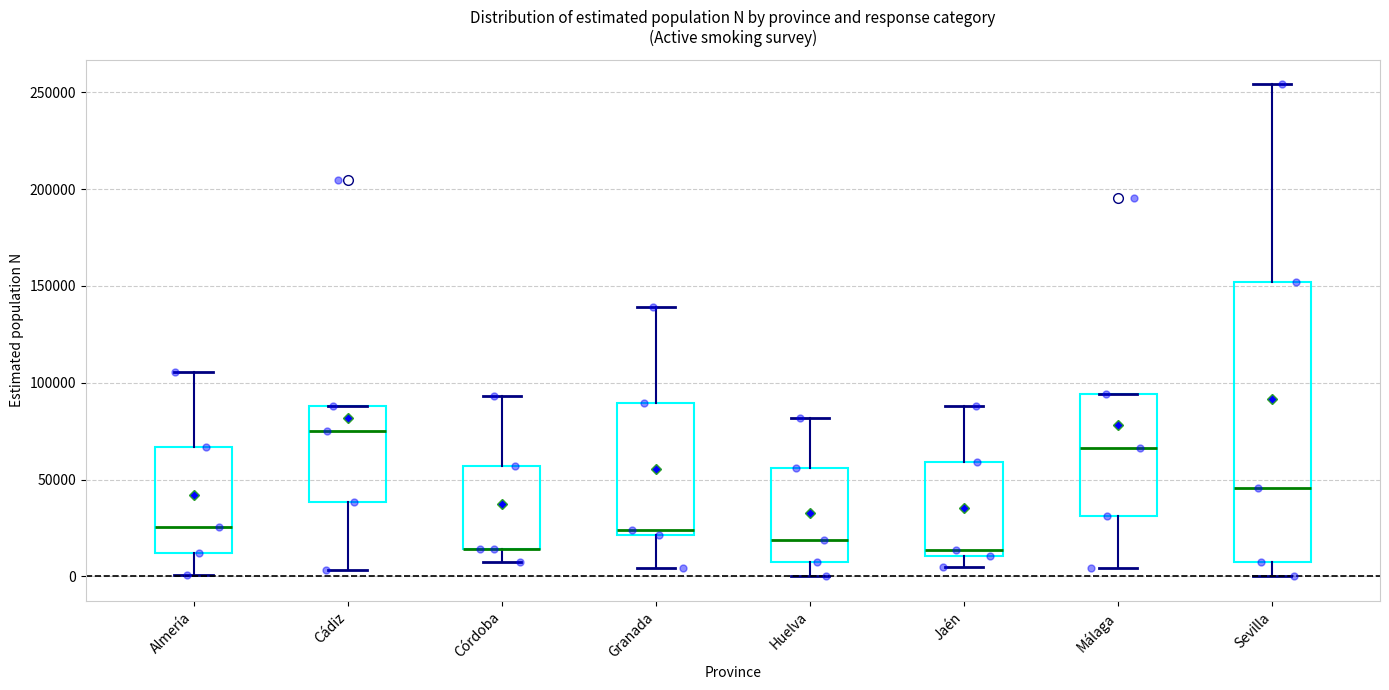

Where is the upper edge of the box for Granada on the y-axis? The values are not printed on the chart, so give them approximately, as read against the axis.

90000